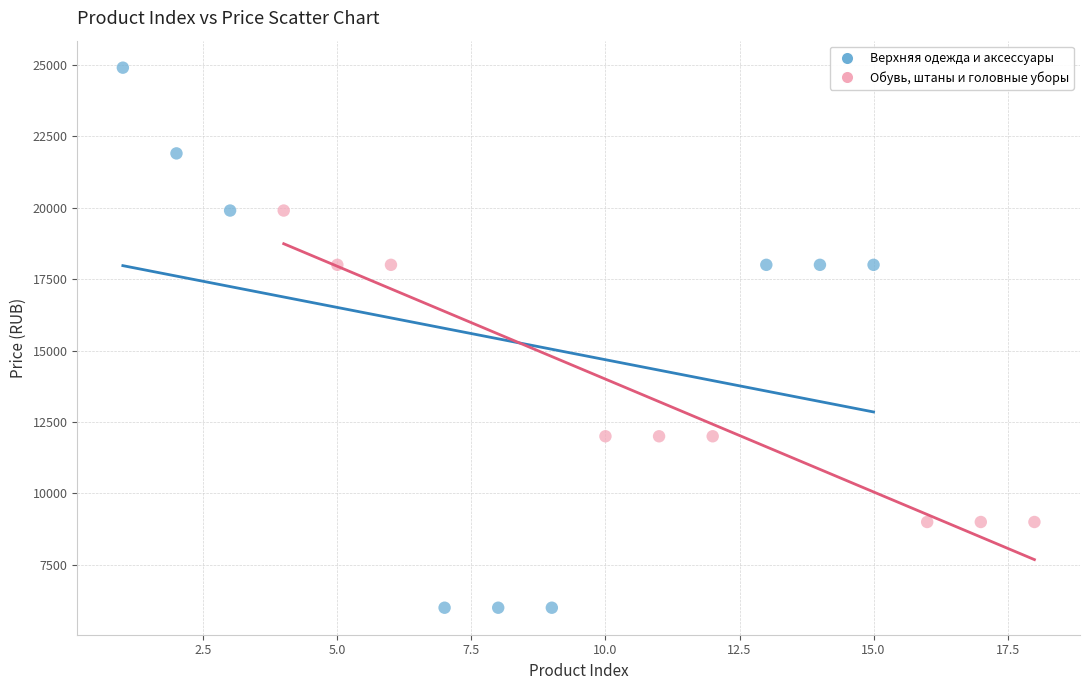

Which series has the widest spread of Y values?

Верхняя одежда и аксессуары